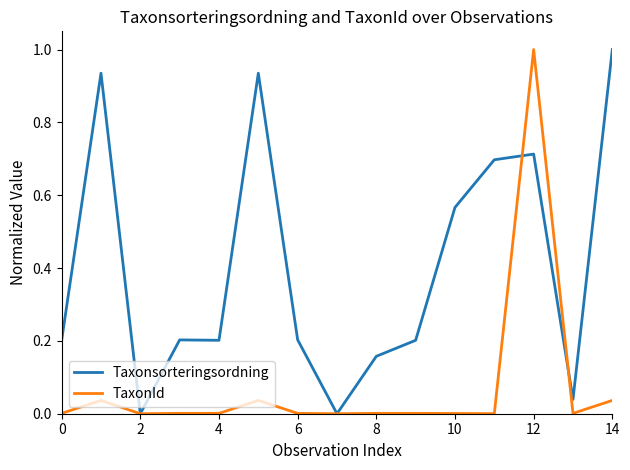

What is the maximum value for TaxonId?

1.0